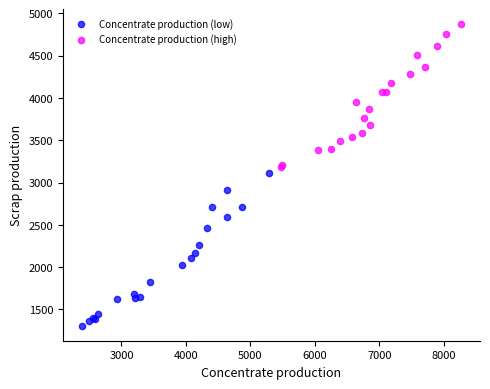

Which series reaches the maximum Y coordinate?

Concentrate production (high)